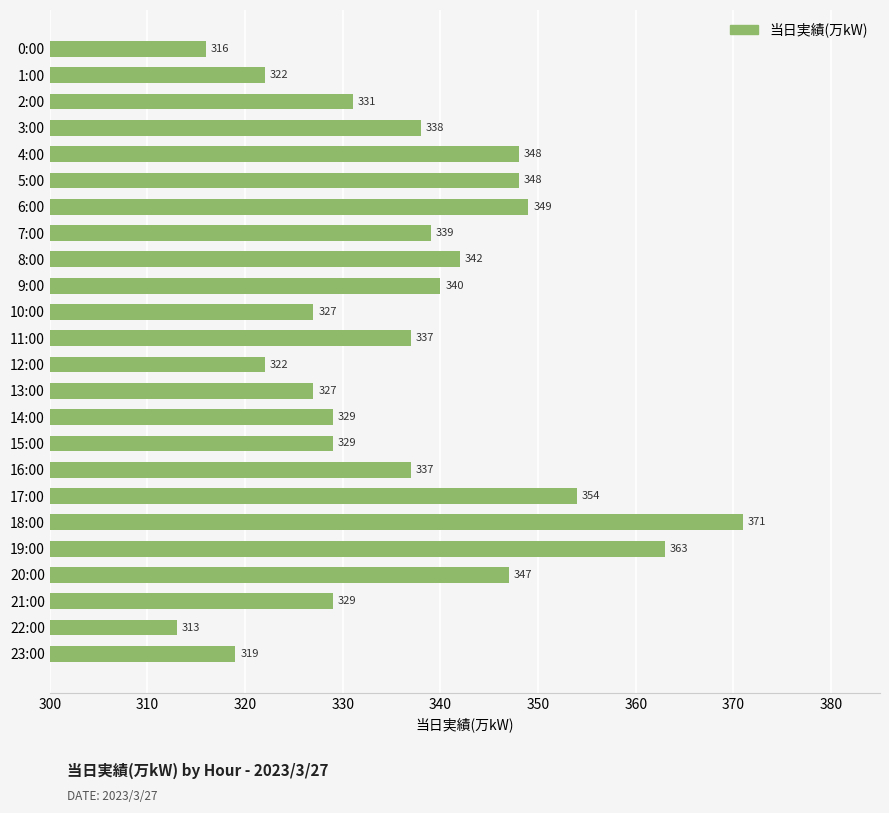

Is it true that the value at 15:00 is 459?

False